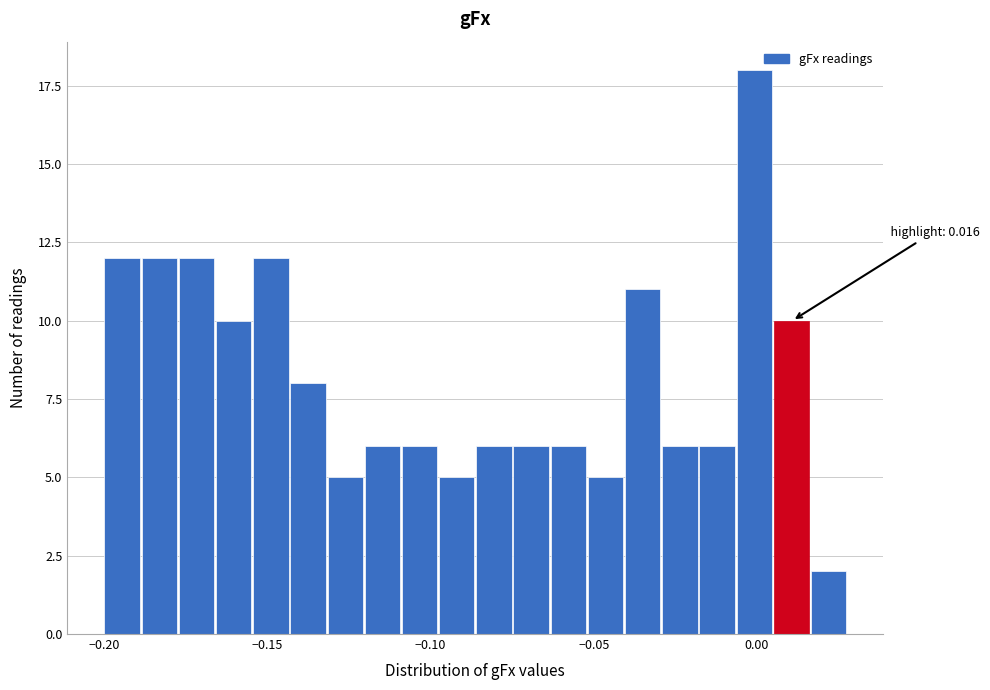

Read against the x-axis, roughly where is the centre of the tallest bar?

0.000